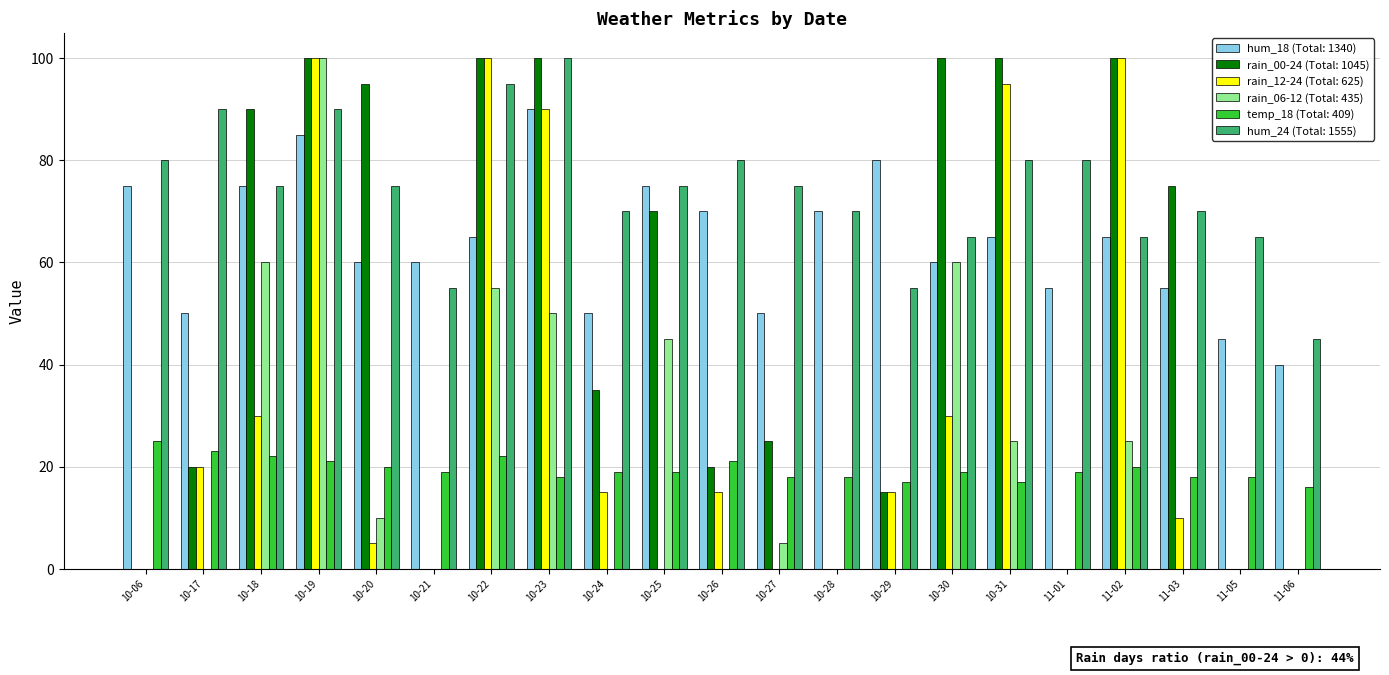

At which category is the sum across all series the highest?

10-19